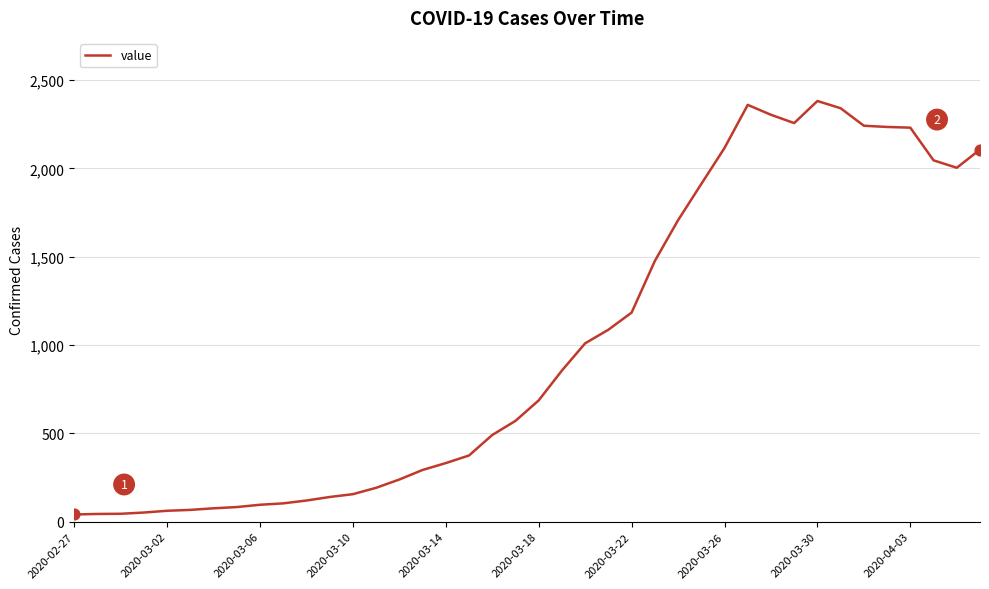

What is the maximum value shown in the chart?

2382